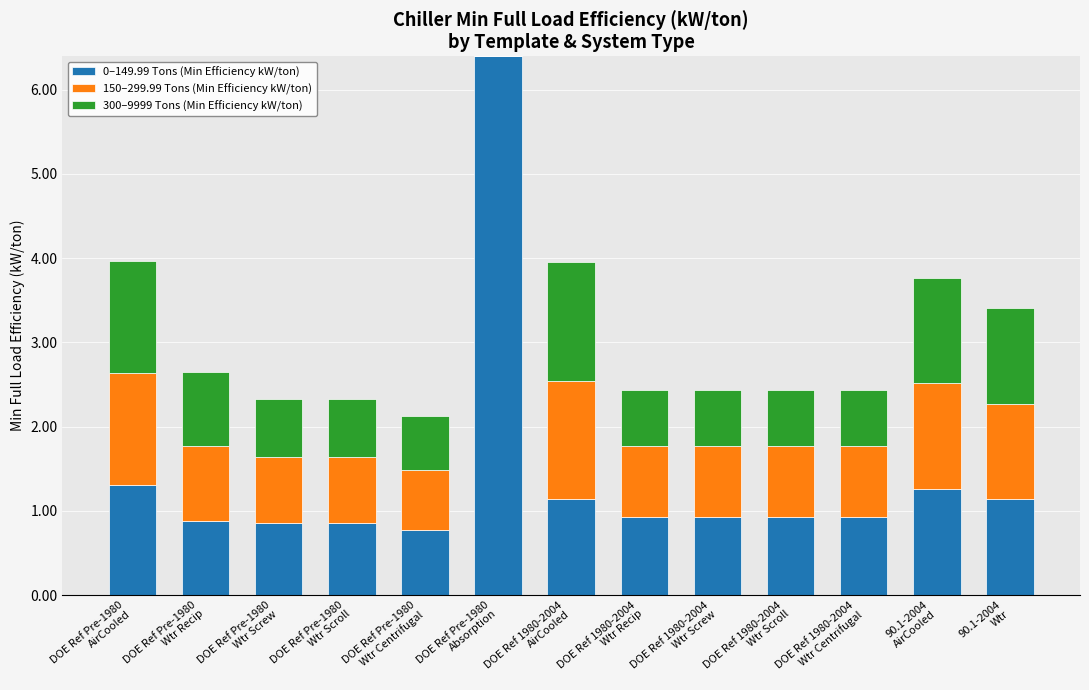

What is the highest value of the 0–149.99 Tons (Min Efficiency kW/ton) series?

6.4